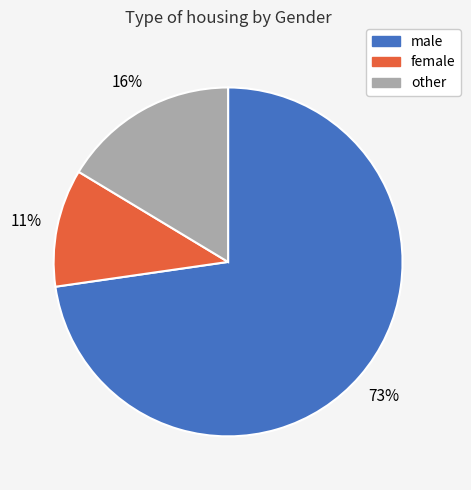

Is there any slice that represents more than half of the pie?

Yes